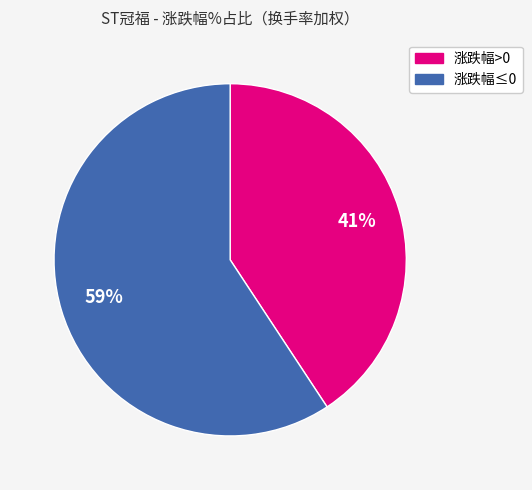

Is there a majority slice in this chart?

Yes